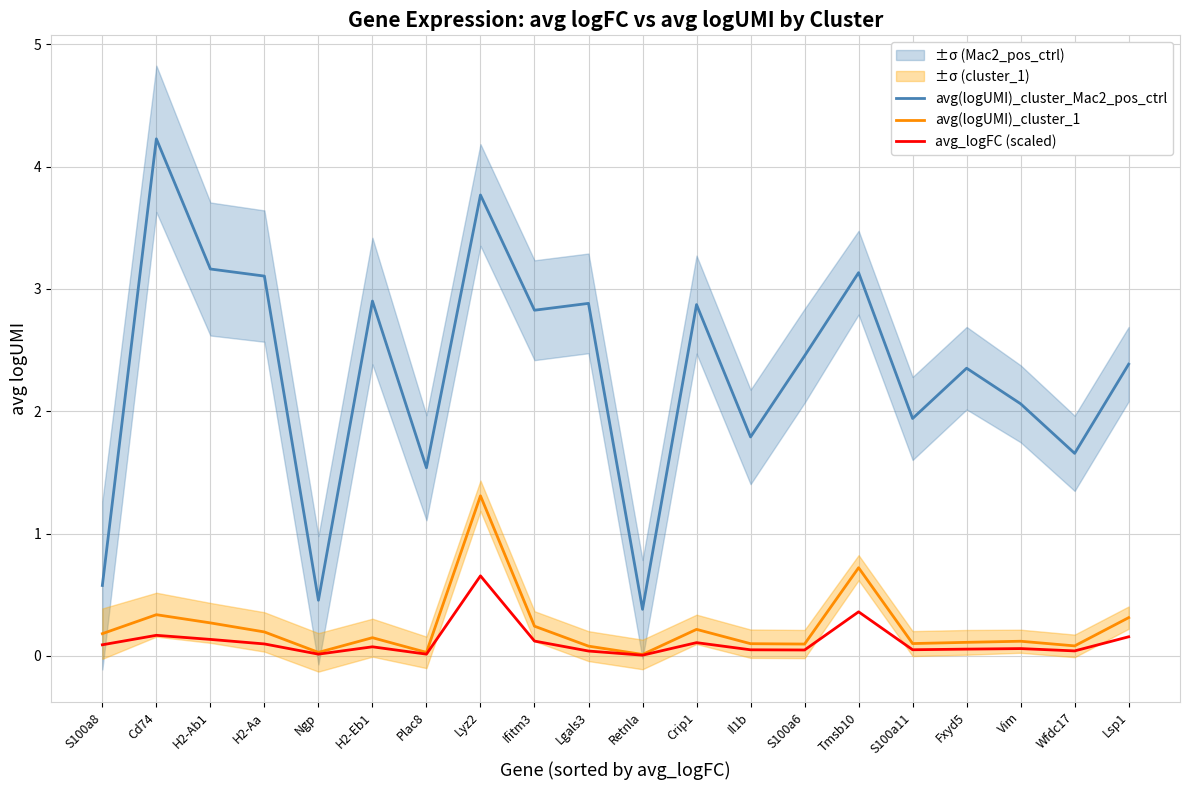

Reading left to right, list all the values displayed in this chart.

avg(logUMI)_cluster_Mac2_pos_ctrl: 0.6	4.2	3.2	3.1	0.5	2.9	1.5	3.8	2.8	2.9	0.4	2.9	1.8	2.5	3.1	1.9	2.4	2.1	1.7	2.4
avg(logUMI)_cluster_1: 0.2	0.3	0.3	0.2	0.0	0.1	0.0	1.3	0.2	0.1	0.0	0.2	0.1	0.1	0.7	0.1	0.1	0.1	0.1	0.3
avg_logFC (scaled): 0.1	0.2	0.1	0.1	0.0	0.1	0.0	0.7	0.1	0.0	0.0	0.1	0.1	0.0	0.4	0.1	0.1	0.1	0.0	0.2